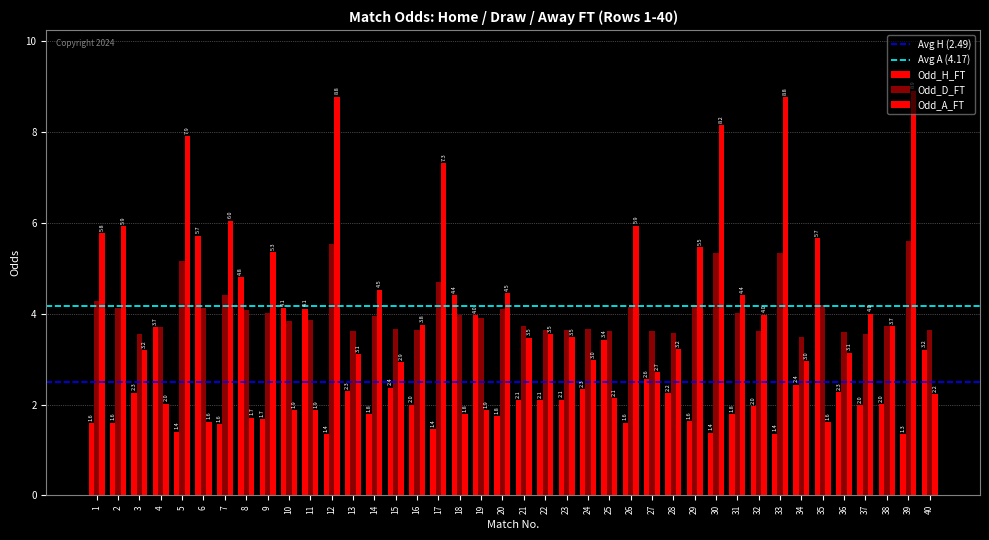

How many bars are there in total?

120